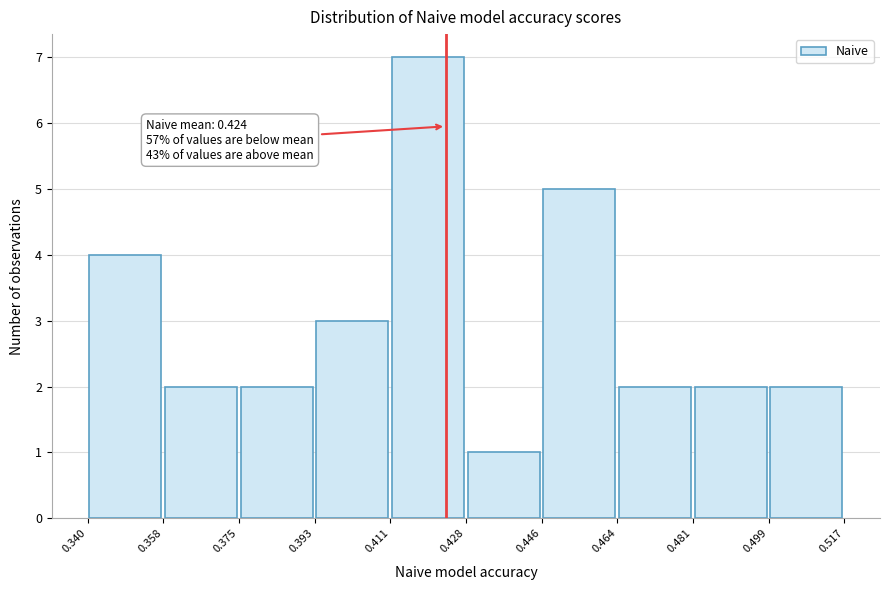

Over which range of the x-axis is the bar tallest?

0.411 to 0.428